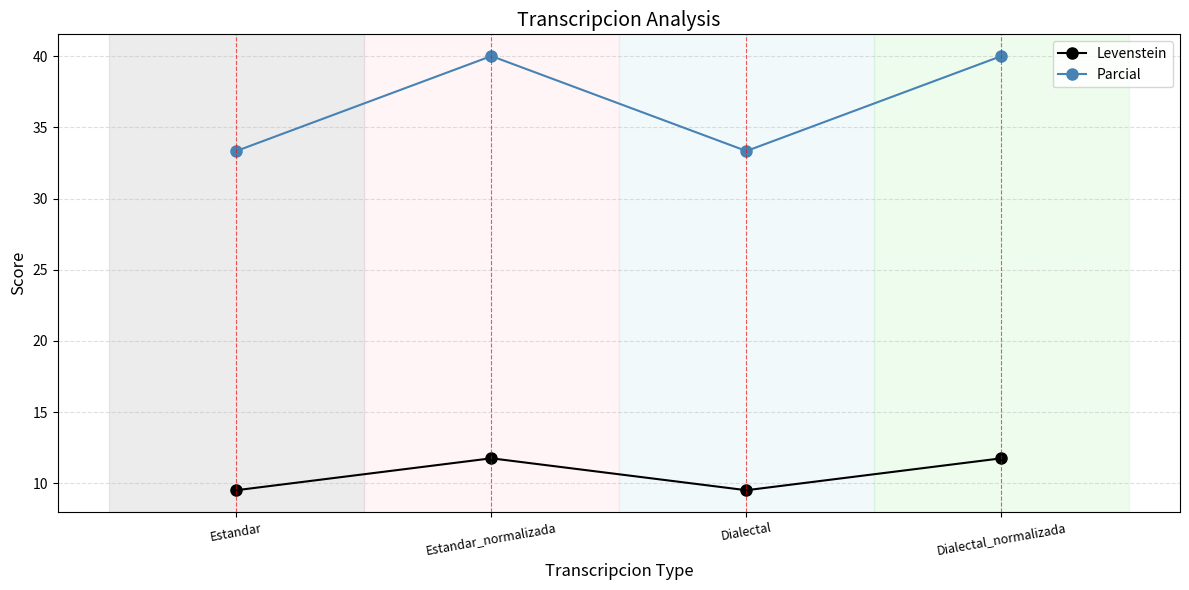

What is the difference between the maximum and minimum values in the Parcial series?

6.7